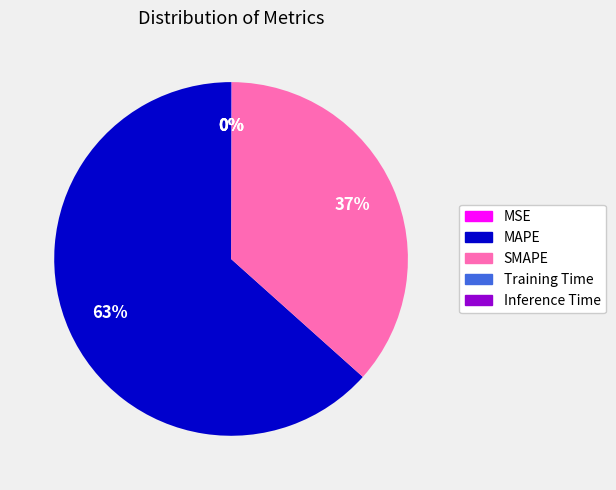

Is there any slice that represents more than half of the pie?

Yes